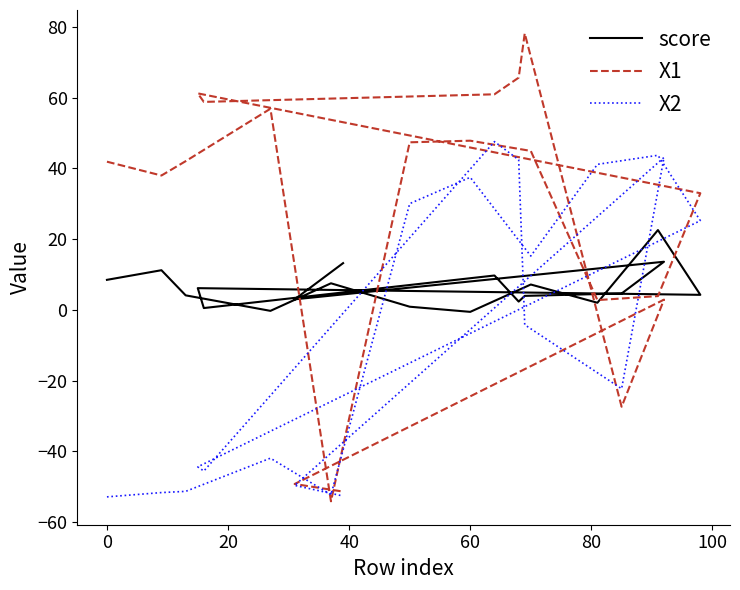

Reading right to left, transcribe all the data shown in this chart.

score: 13.2	3.0	13.6	4.6	3.9	2.3	9.7	0.5	6.1	4.2	22.6	2.0	7.2	-0.6	0.9	7.5	-0.3	4.1	11.2	8.5
X1: -51.4	-49.2	2.9	-27.4	78.1	65.6	60.9	58.8	61.2	33.0	3.9	2.8	44.9	47.8	47.3	-54.1	56.8	42.0	38.0	41.9
X2: -52.6	-49.6	43.1	-22.3	-4.2	42.4	47.5	-45.5	-44.4	25.2	43.7	41.1	15.2	37.4	30.0	-52.2	-41.9	-51.3	-51.6	-52.8